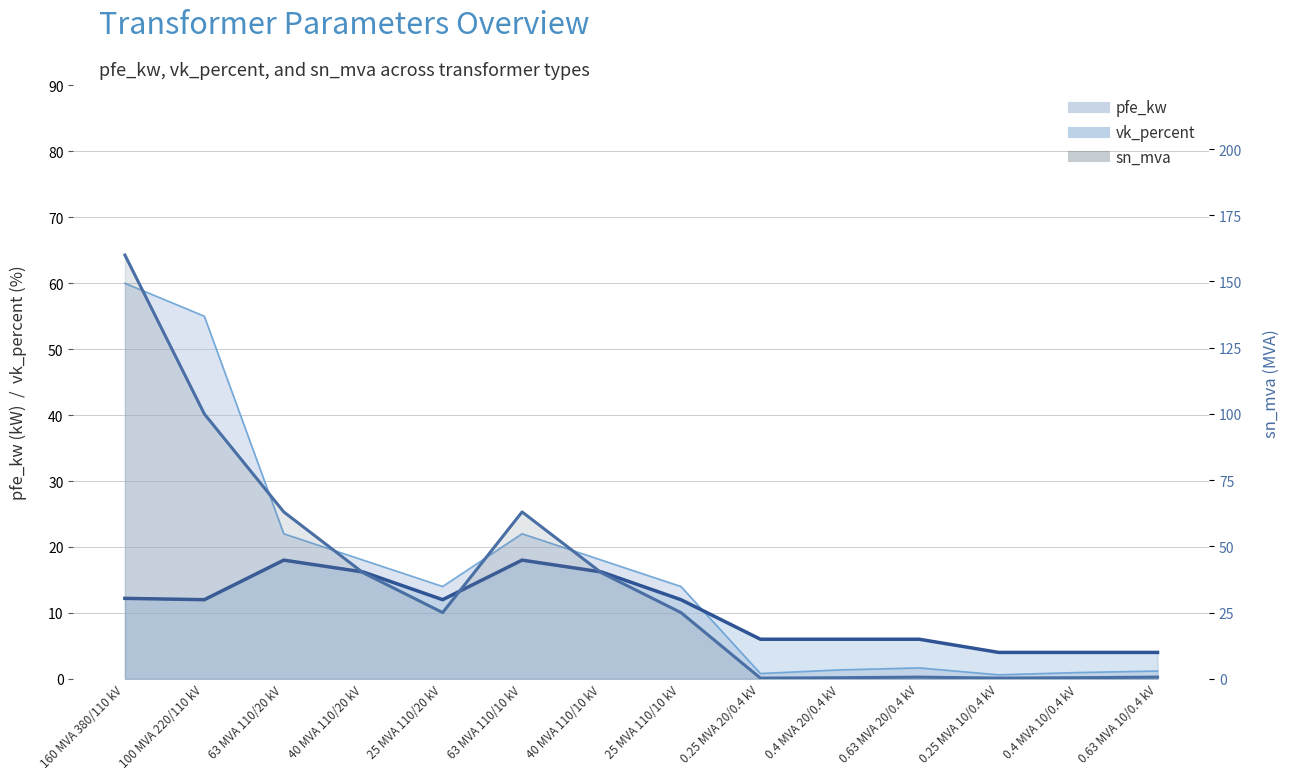

What is the maximum value shown in the chart?

160.0